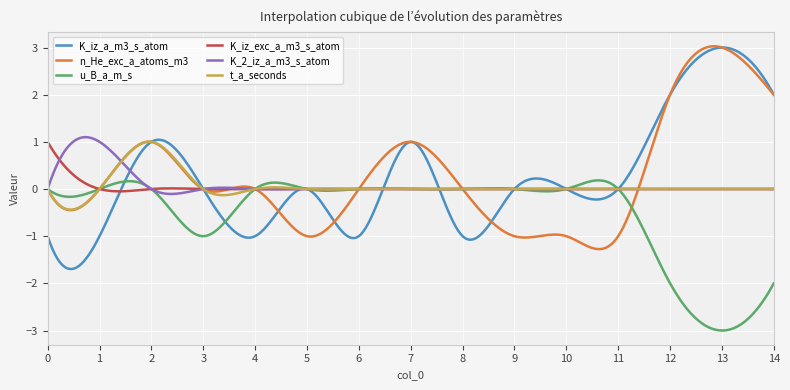

Which series has the widest spread of values?

K_iz_a_m3_s_atom